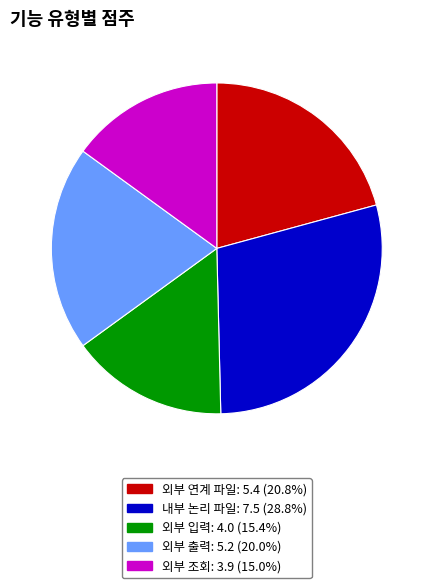

Do 외부 입력 and 내부 논리 파일 together represent more than half of the pie?

No